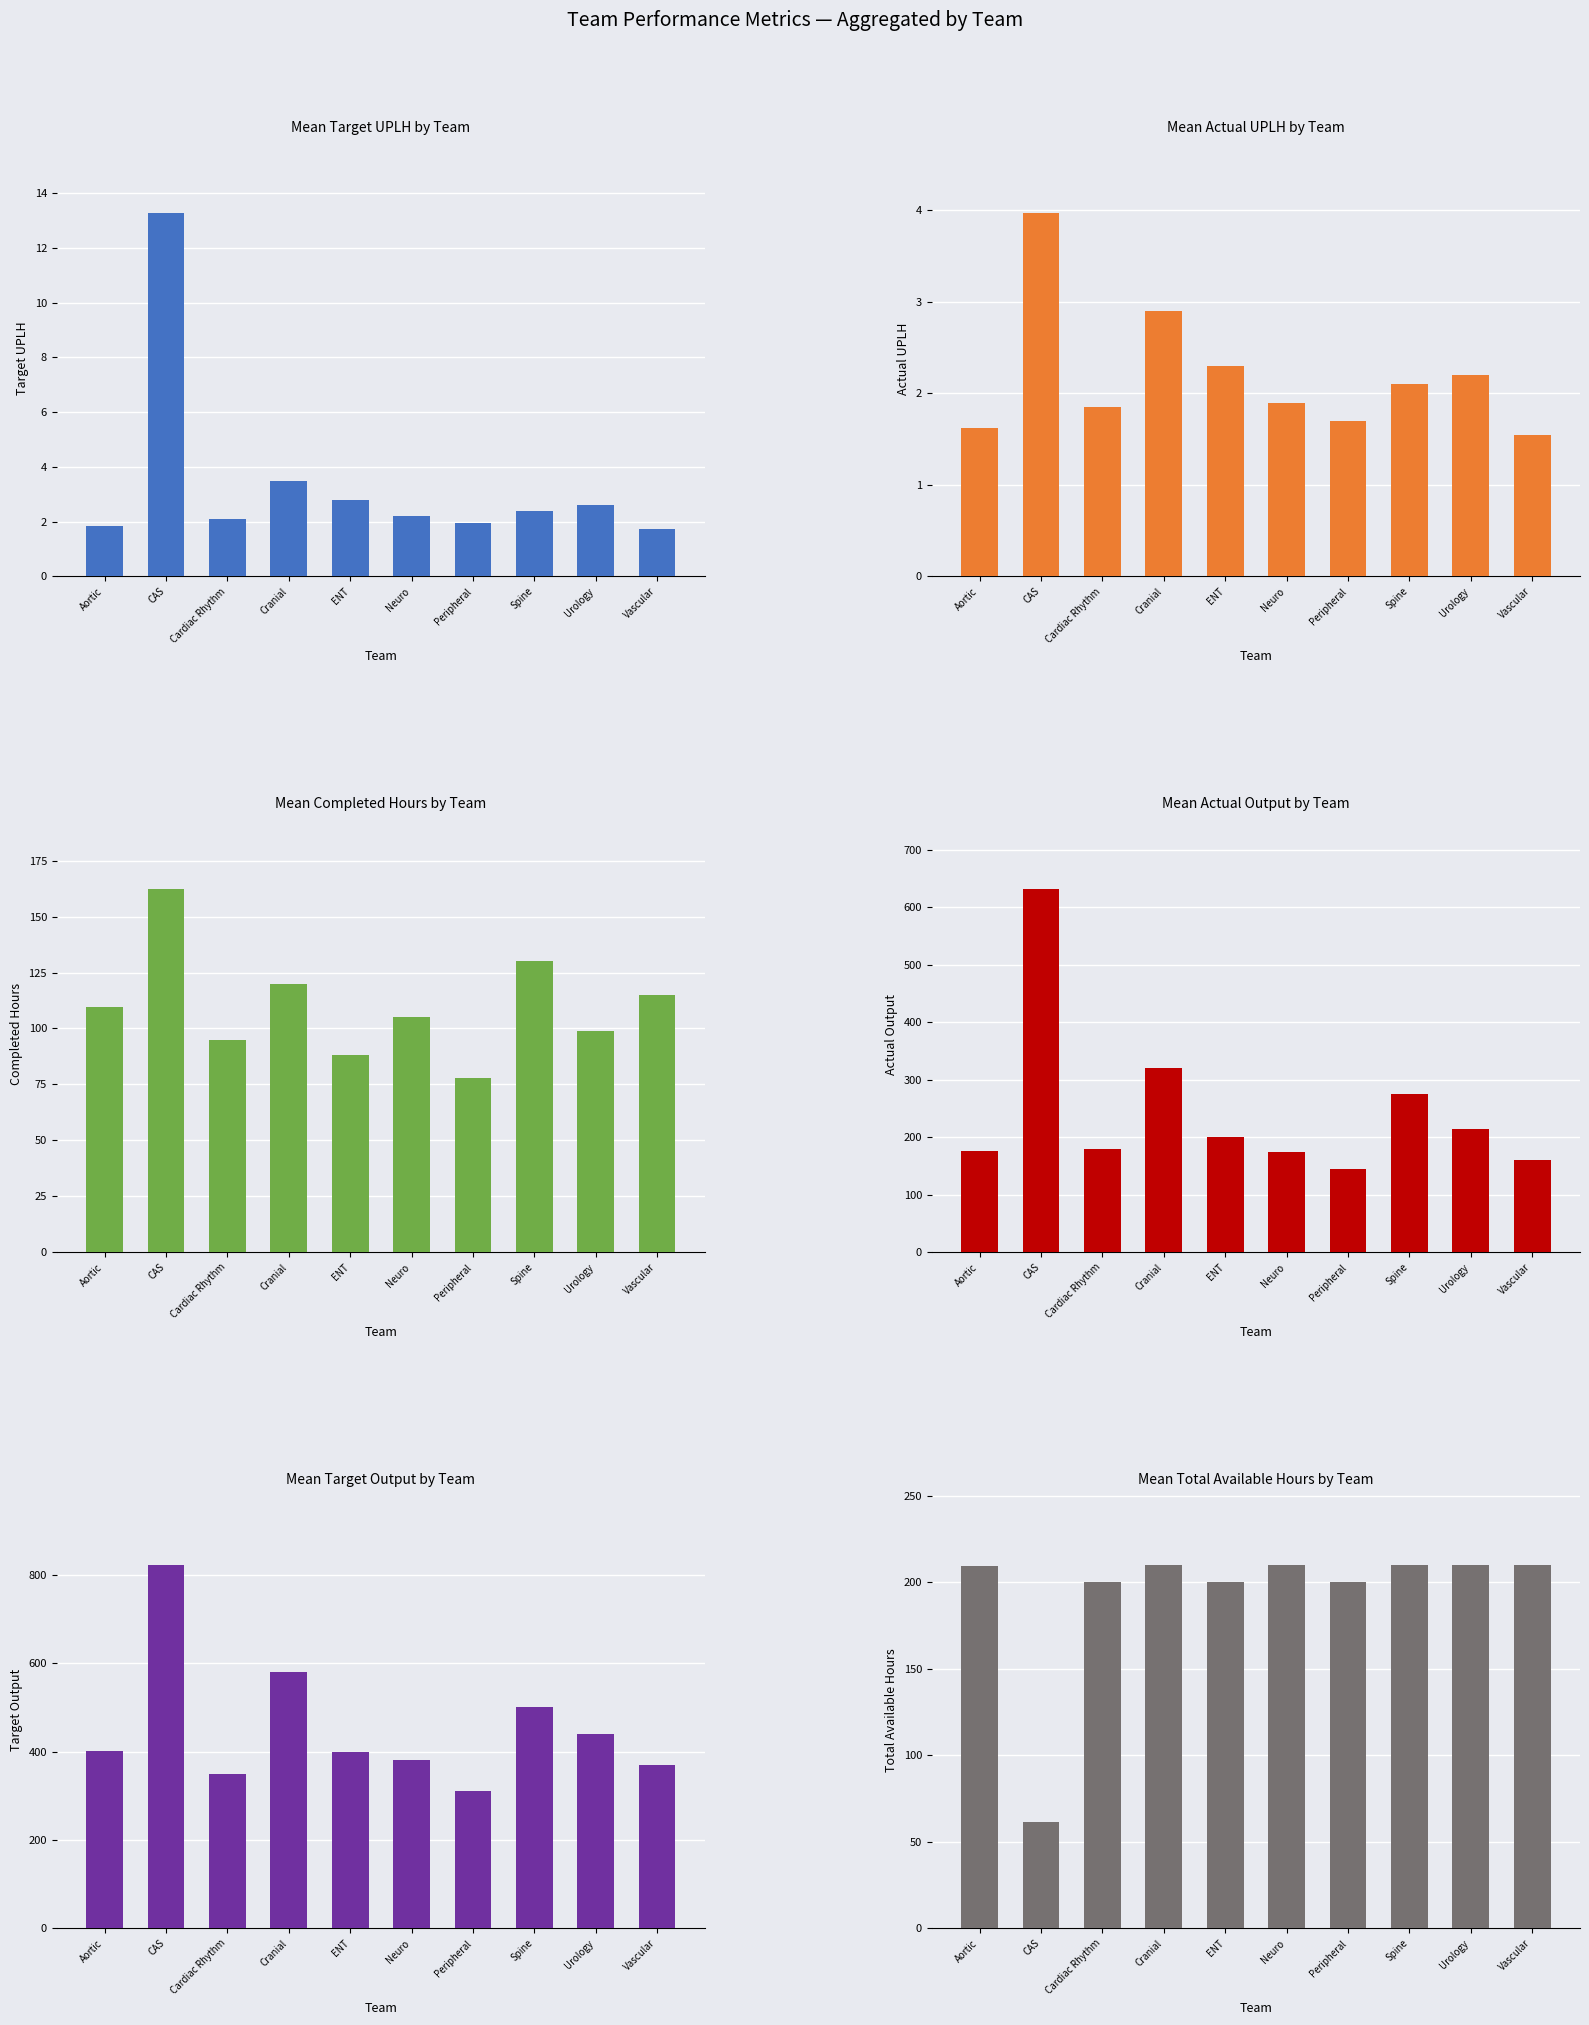

Reading left to right, transcribe all the data shown in this chart.

Target UPLH: Aortic=1.8	CAS=13.3	Cardiac Rhythm=2.1	Cranial=3.5	ENT=2.8	Neuro=2.2	Peripheral=1.9	Spine=2.4	Urology=2.6	Vascular=1.8
Actual UPLH: Aortic=1.6	CAS=4.0	Cardiac Rhythm=1.9	Cranial=2.9	ENT=2.3	Neuro=1.9	Peripheral=1.7	Spine=2.1	Urology=2.2	Vascular=1.6
Completed Hours: Aortic=109.5	CAS=162.3	Cardiac Rhythm=95.0	Cranial=120.0	ENT=88.0	Neuro=105.0	Peripheral=78.0	Spine=130.0	Urology=99.0	Vascular=115.0
Actual Output: Aortic=175.5	CAS=632.0	Cardiac Rhythm=180.0	Cranial=320.0	ENT=200.0	Neuro=175.0	Peripheral=145.0	Spine=275.0	Urology=215.0	Vascular=160.0
Target Output: Aortic=401.0	CAS=822.0	Cardiac Rhythm=350.0	Cranial=580.0	ENT=400.0	Neuro=380.0	Peripheral=310.0	Spine=500.0	Urology=440.0	Vascular=370.0
Total Available Hours: Aortic=209.5	CAS=61.5	Cardiac Rhythm=200.0	Cranial=210.0	ENT=200.0	Neuro=210.0	Peripheral=200.0	Spine=210.0	Urology=210.0	Vascular=210.0